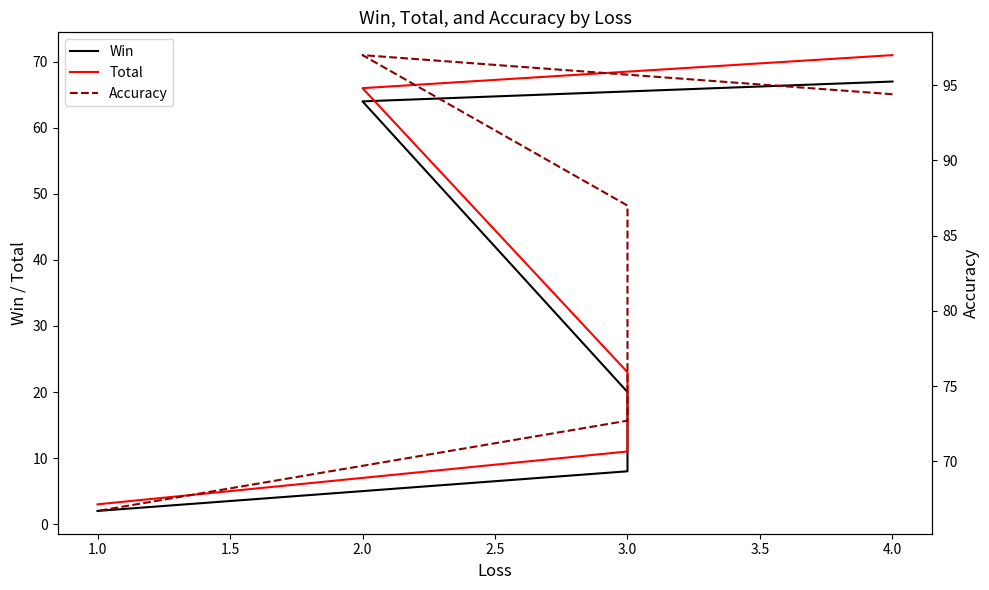

True or false: Total and Accuracy intersect in this chart.

False